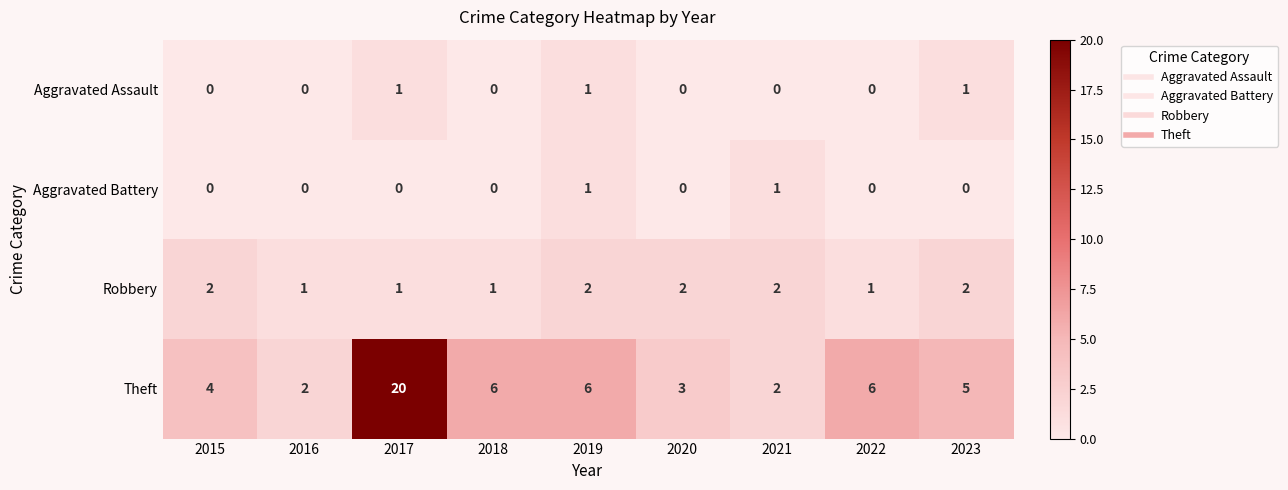

What is the maximum value for Theft?

20